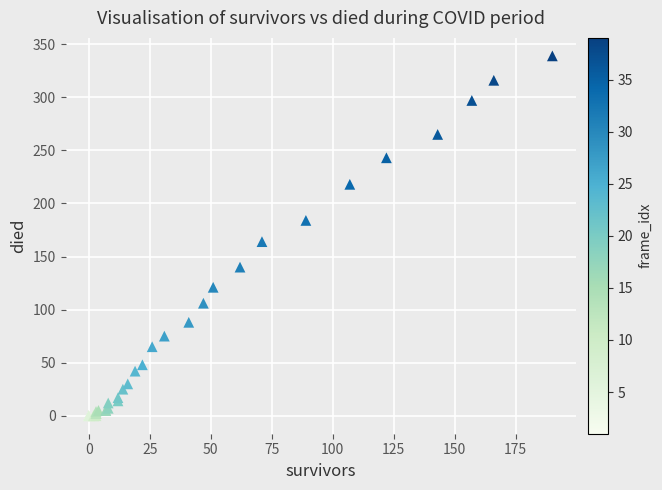

What Y value in the scatter plot is closest to 169?

164